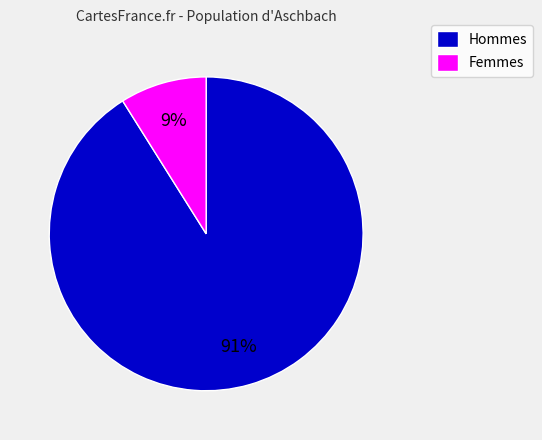

Count the number of slices in the pie.

2